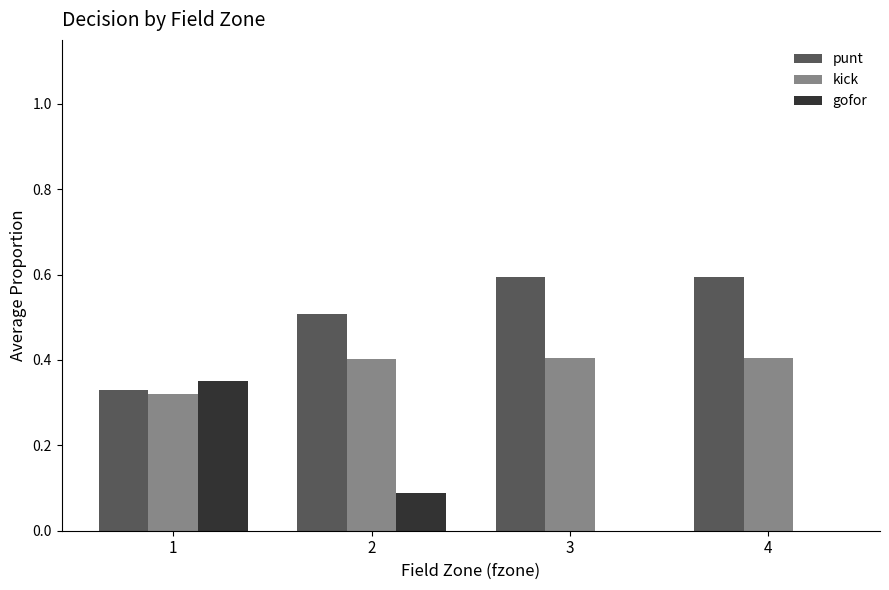

Is it true that punt equals 0.3 at 3?

False